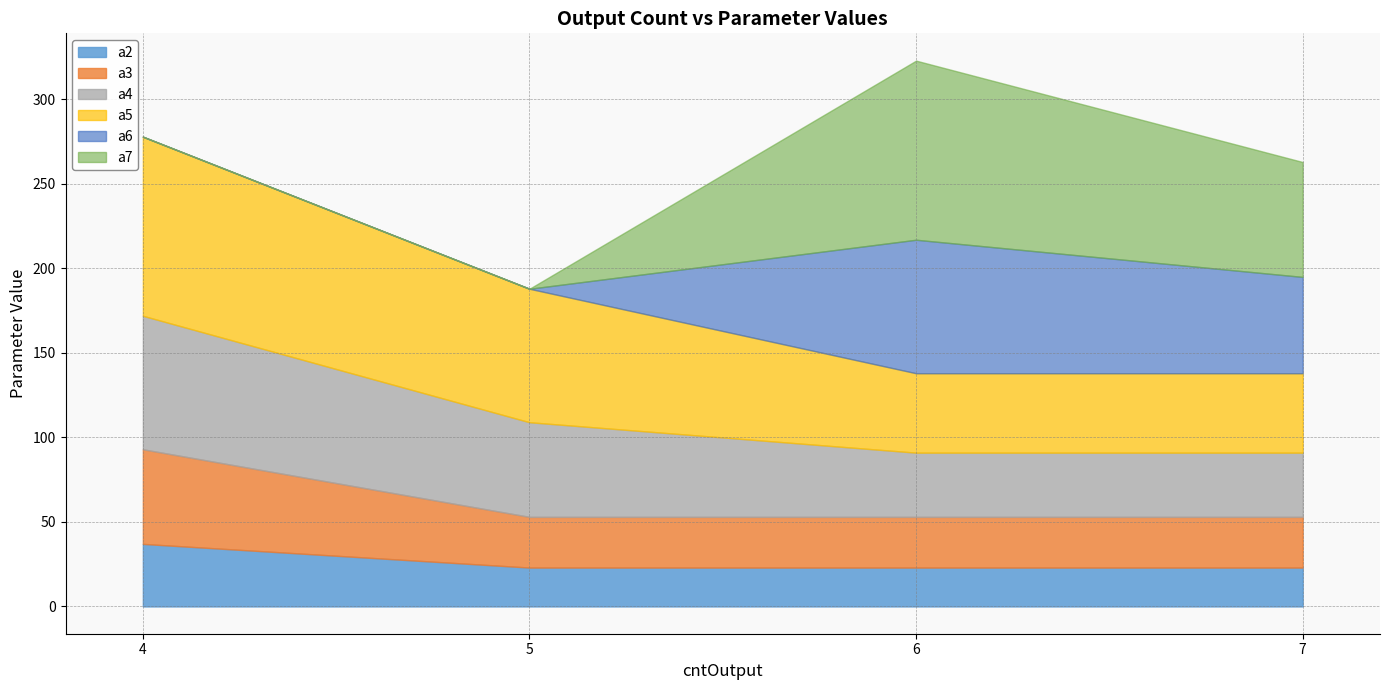

What is the spread (max minus min) of values at 7?

45